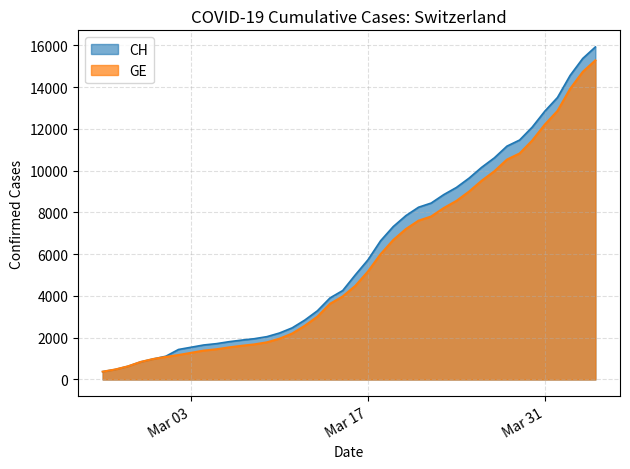

Which category has the lowest value in the CH series?

2020-02-25